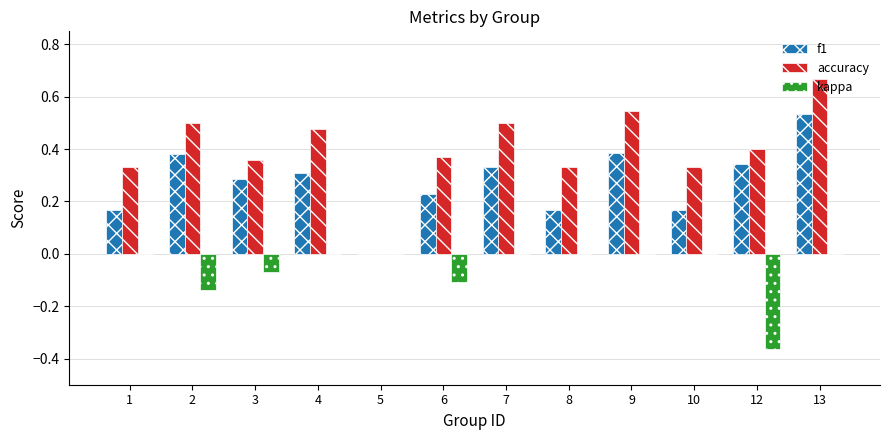

Which series has the widest spread of values?

accuracy